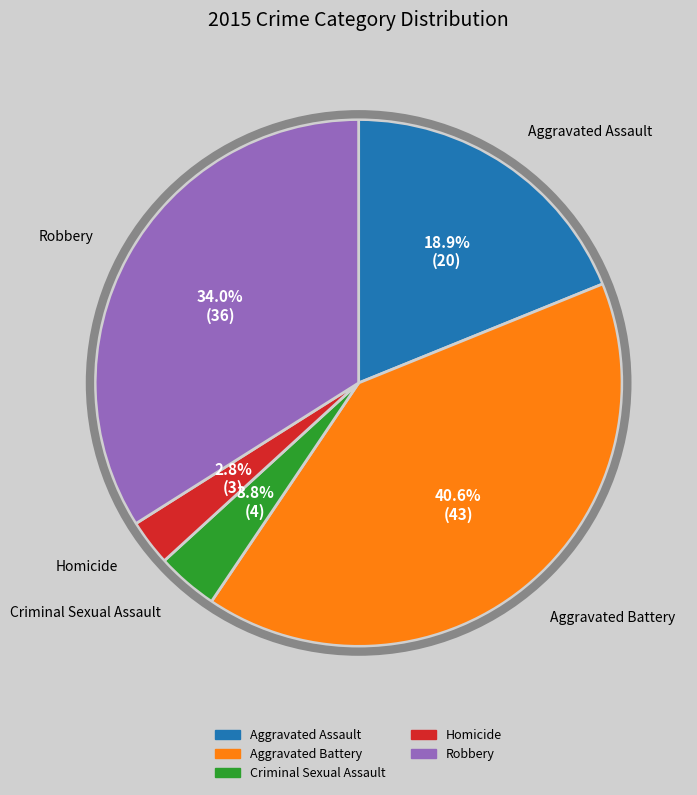

To the nearest percent, what percentage of the pie is Aggravated Assault?

19%